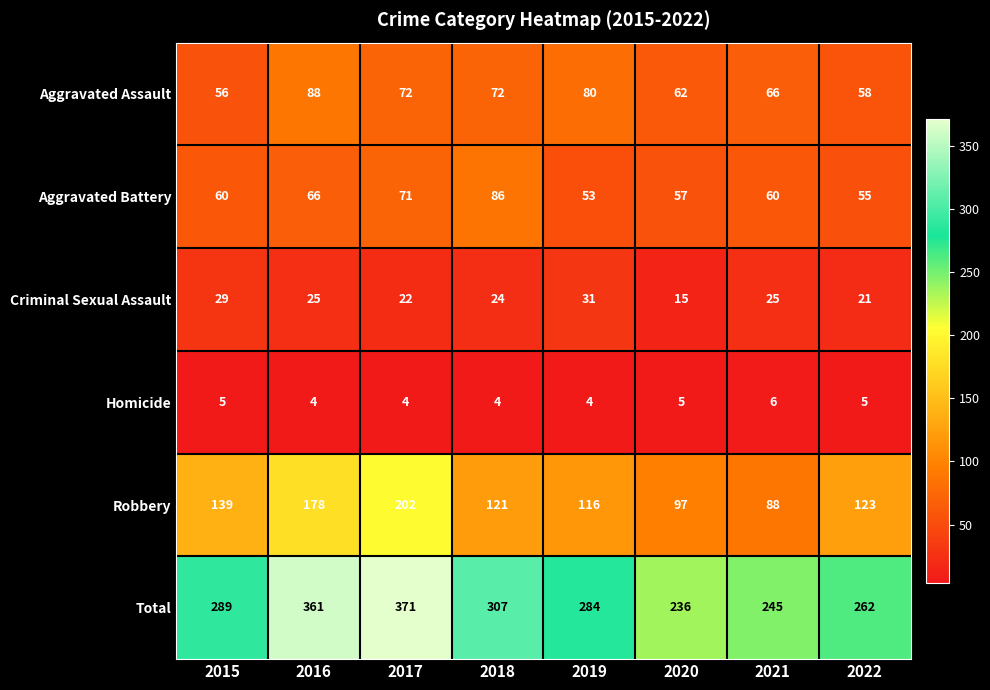

At which category does the chart reach its peak across all series?

2017